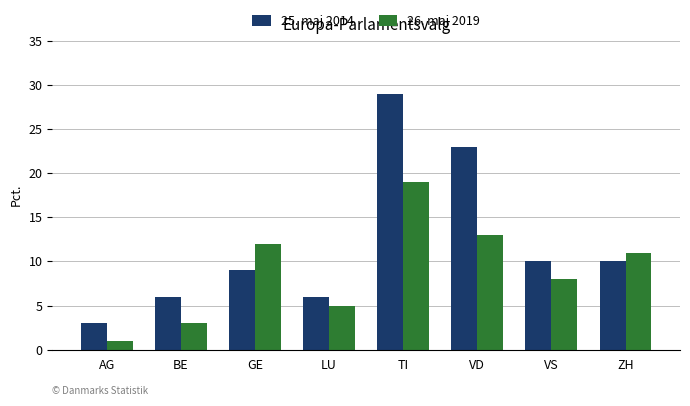

What is the spread (max minus min) of values at TI?

10